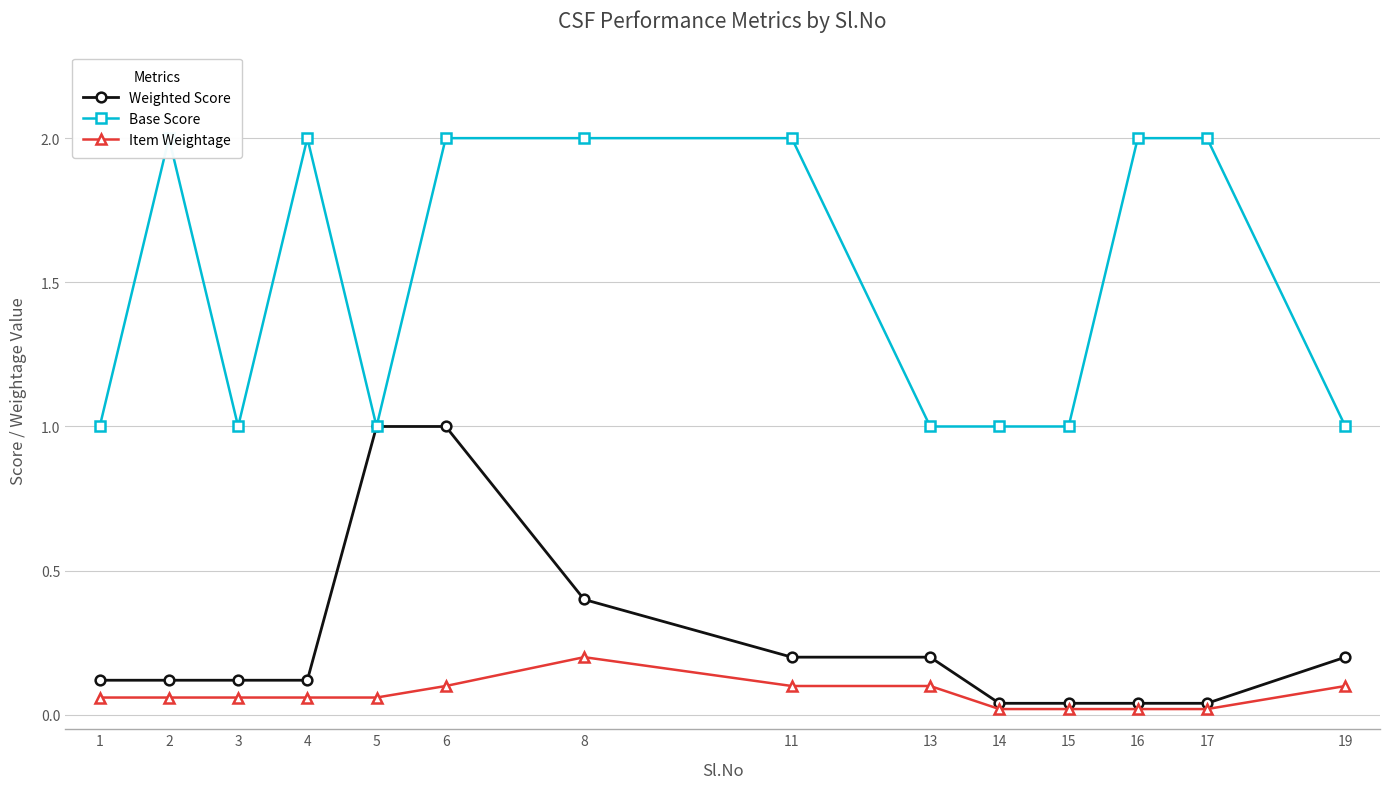

What are all the series names shown in the legend?

Weighted Score, Base Score, Item Weightage